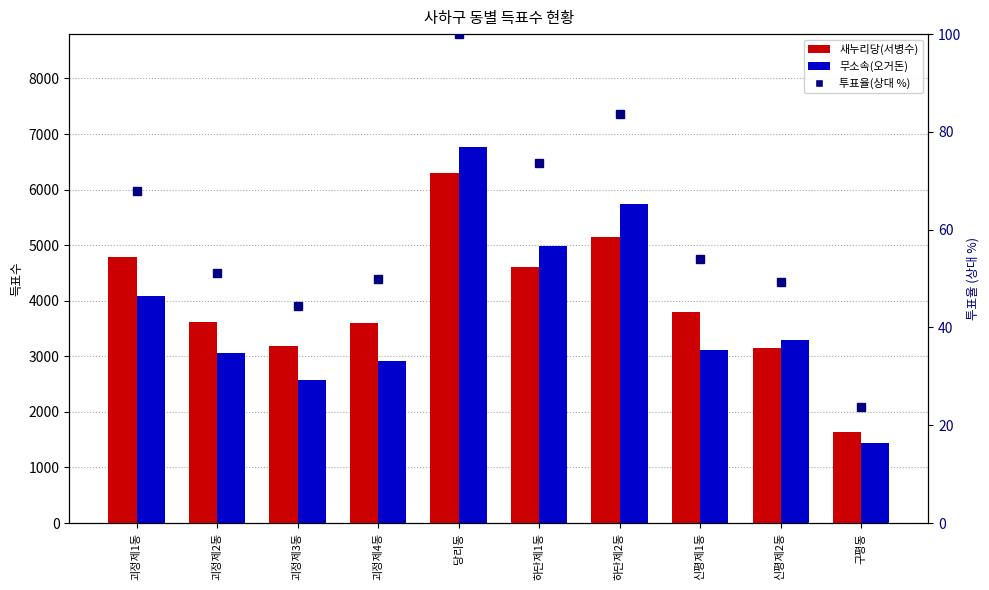

Reading right to left, list all the values displayed in this chart.

새누리당(서병수): 구평동=1647.0	신평제2동=3155.0	신평제1동=3803.0	하단제2동=5153.0	하단제1동=4608.0	당리동=6298.0	괴정제4동=3602.0	괴정제3동=3192.0	괴정제2동=3618.0	괴정제1동=4783.0
무소속(오거돈): 구평동=1432.0	신평제2동=3285.0	신평제1동=3118.0	하단제2동=5733.0	하단제1동=4980.0	당리동=6768.0	괴정제4동=2908.0	괴정제3동=2579.0	괴정제2동=3052.0	괴정제1동=4081.0
투표율(상대): 구평동=23.8	신평제2동=49.3	신평제1동=54.0	하단제2동=83.6	하단제1동=73.7	당리동=100.0	괴정제4동=49.9	괴정제3동=44.5	괴정제2동=51.1	괴정제1동=67.9